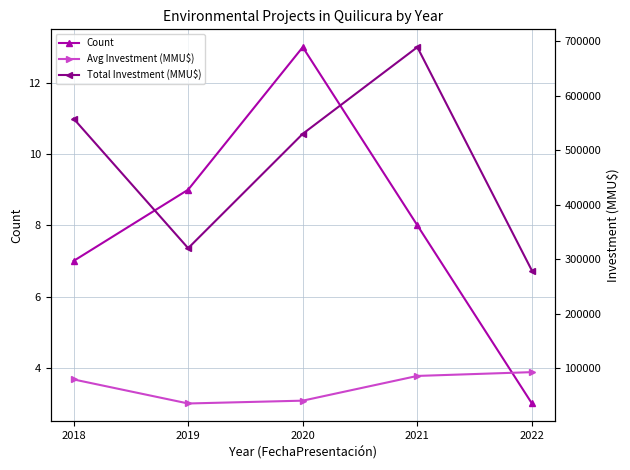

Reading right to left, list all the values displayed in this chart.

Count: 3.0	8.0	13.0	9.0	7.0
Avg Investment (MMU$): 93066.7	86113.8	40769.2	35594.2	79700.7
Total Investment (MMU$): 279200.0	688910.0	530000.0	320348.0	557905.0